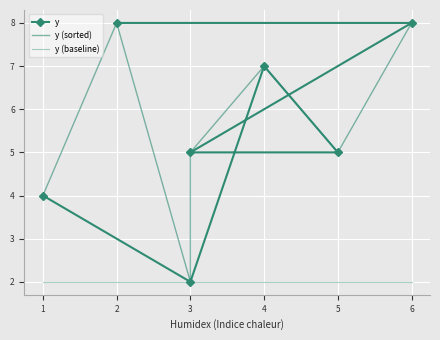

Count the number of categories in the chart.

7